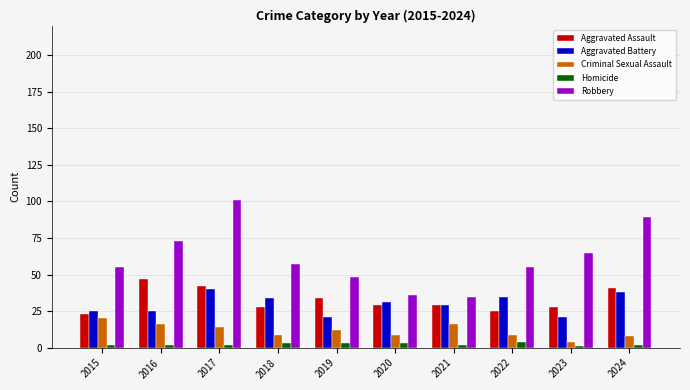

True or false: Robbery has a value of 76 at 2022.

False